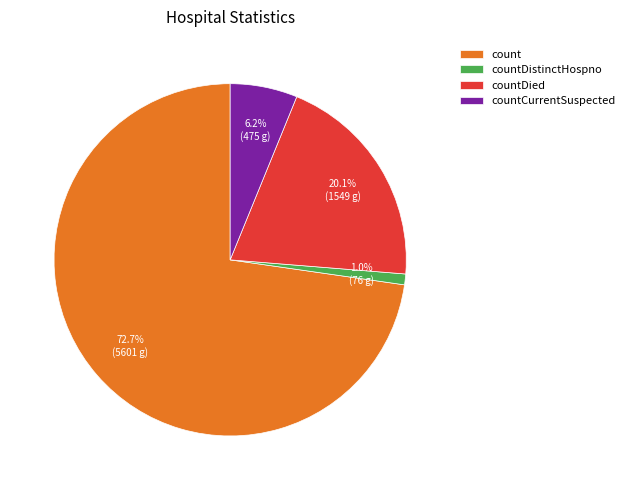

What percentage is the countDied slice, to the nearest percent?

20%